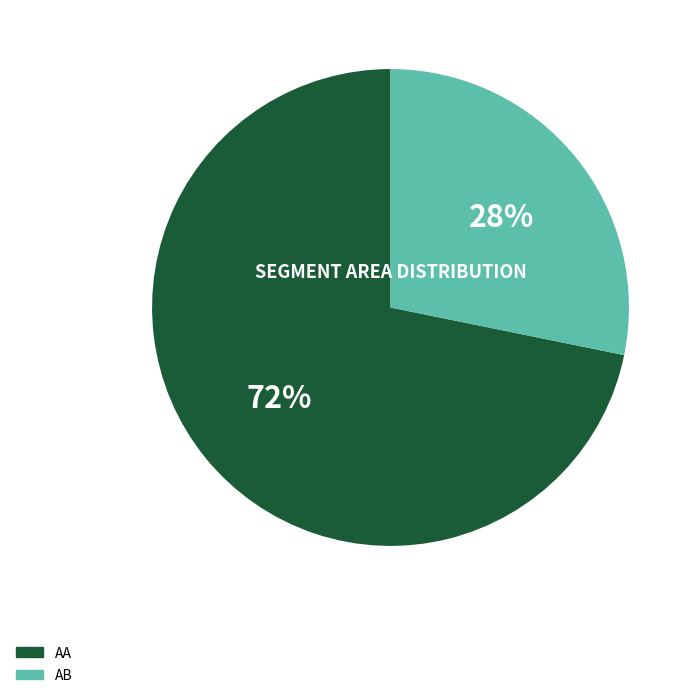

Which has a higher value, AB or AA?

AA